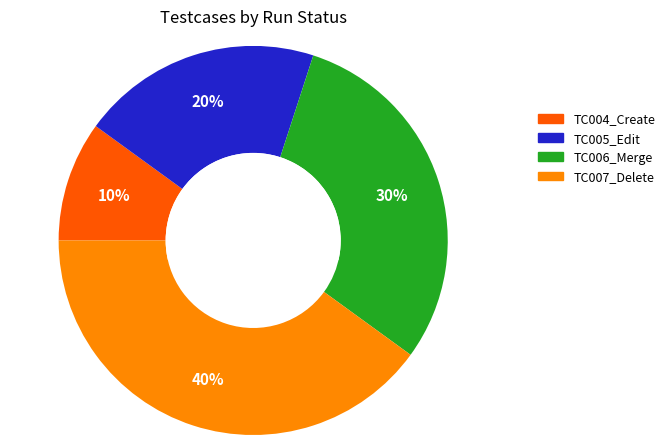

Is there a majority slice in this chart?

No